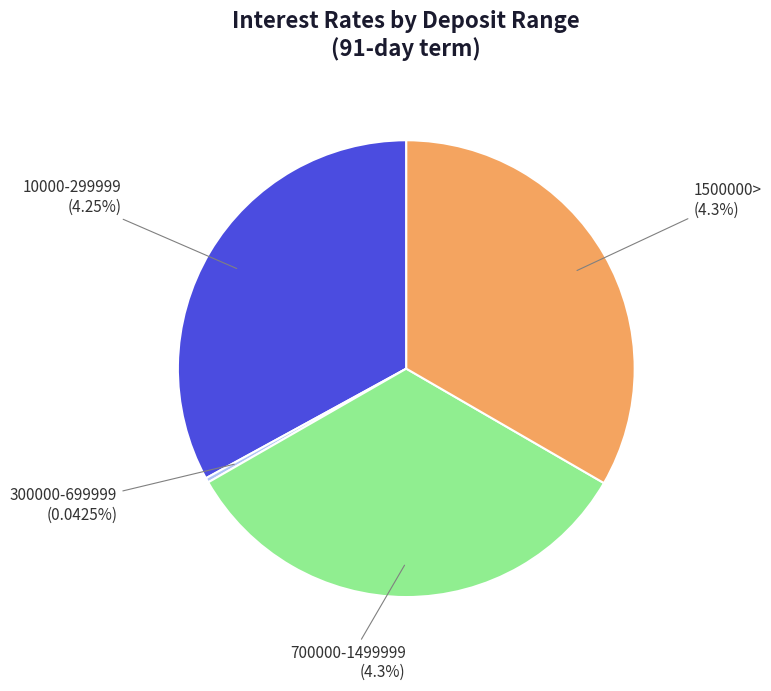

To the nearest percent, what is the difference between the largest and smallest slice percentages?

33%